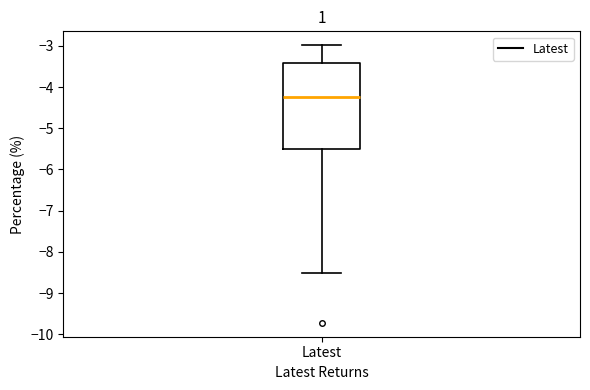

Read this box plot against the y-axis: the position of the median line, the range covered by the box, and the ends of both whiskers. The values are not printed on the chart, so give them approximately, as read against the axis.

median -4.2, box -5.5 to -3.4, whiskers -8.5 to -3.0